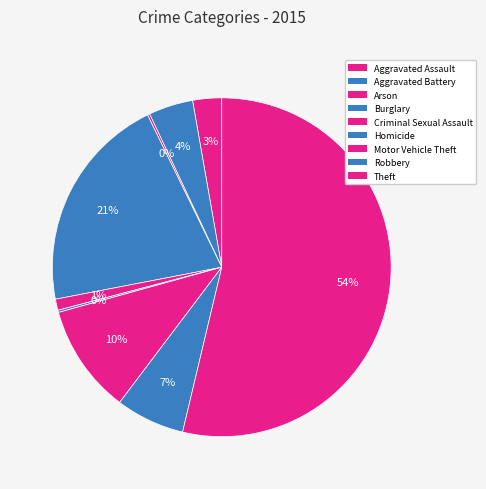

Does Burglary represent more than half of the total?

No